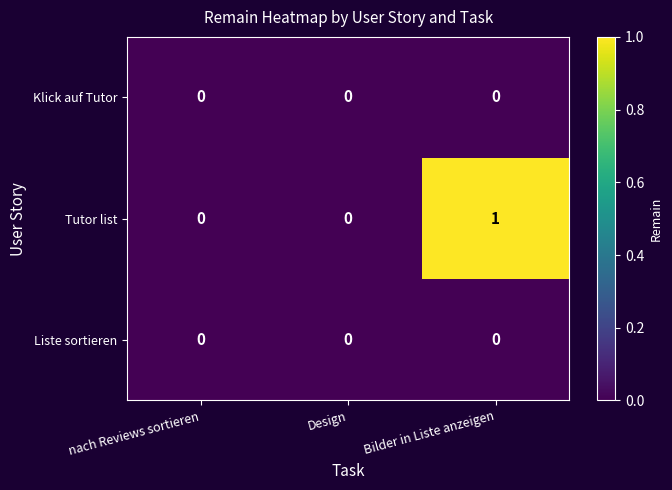

True or false: Liste sortieren has a value of 0 at Bilder in Liste anzeigen.

True